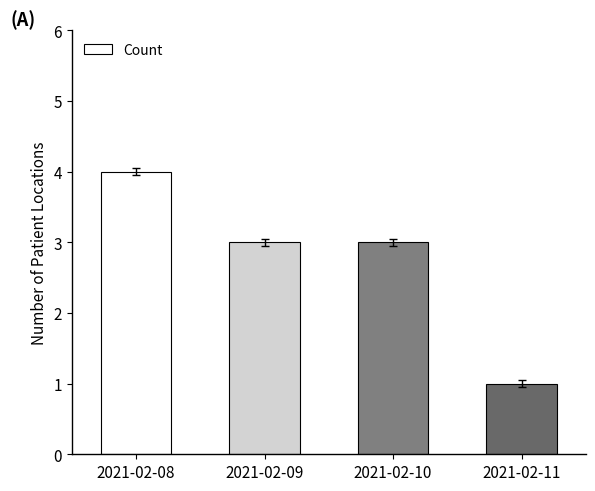

What is the difference between the values at 2021-02-08 and 2021-02-09?

1